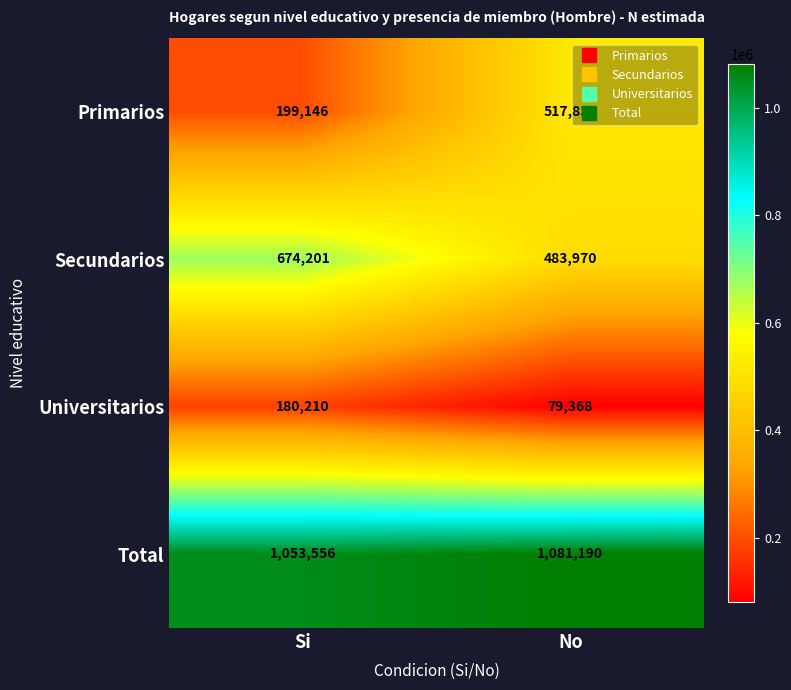

What is the total value across all series at No?

2162380